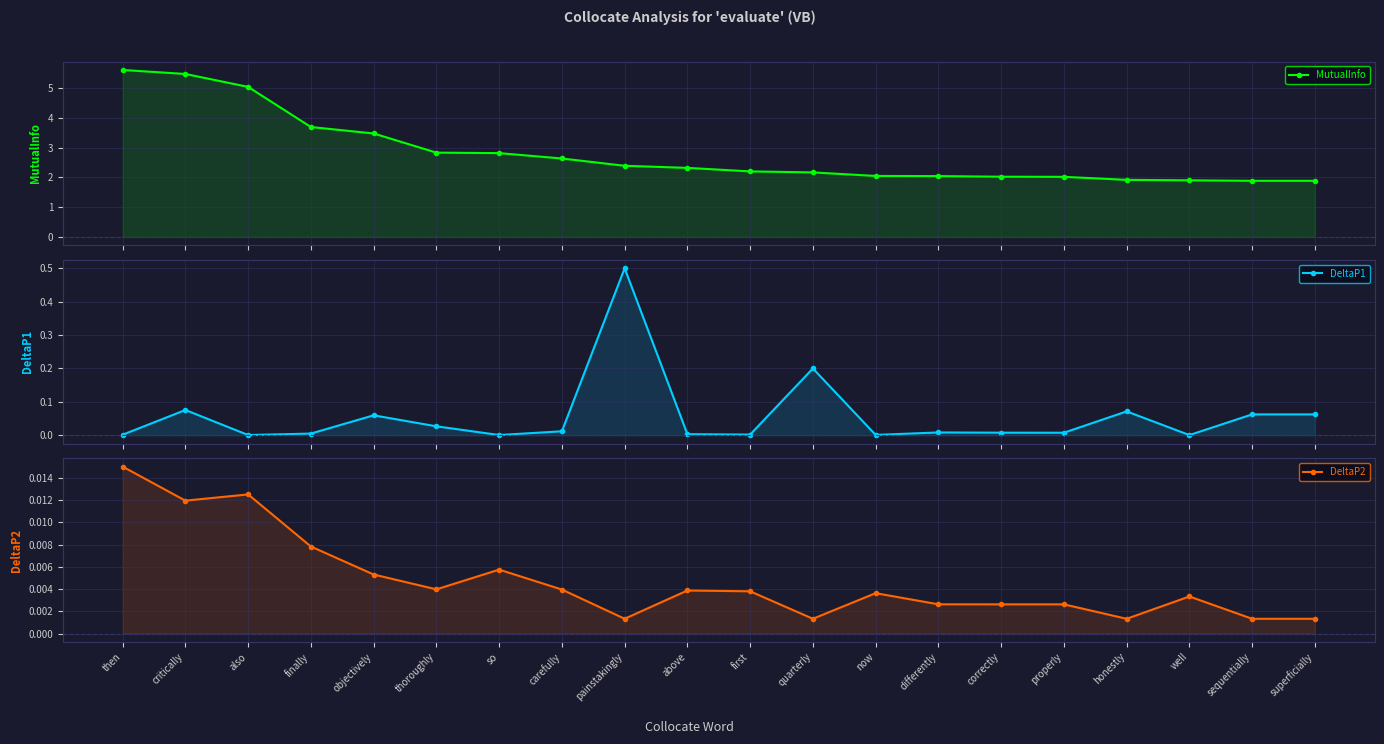

What is the average value of the MutualInfo series?

2.8